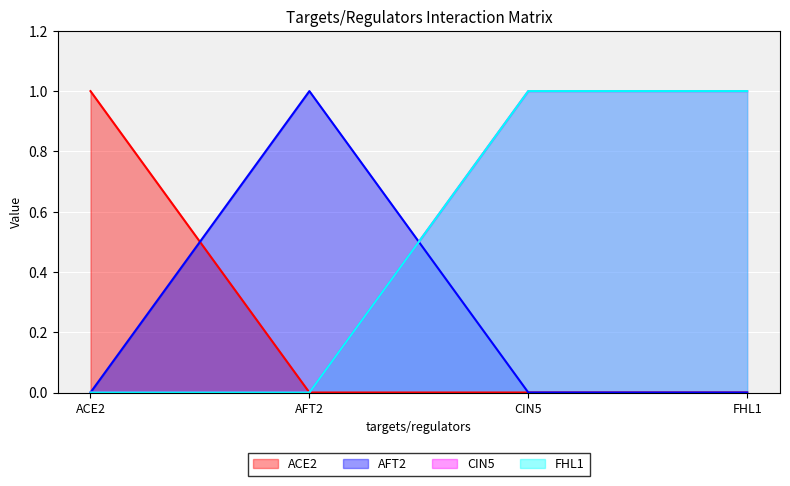

At which category is the sum across all series the highest?

CIN5